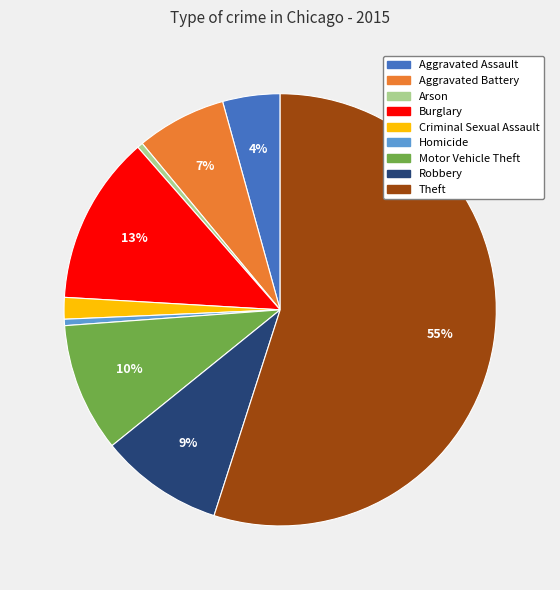

What is the largest slice in the pie chart?

Theft